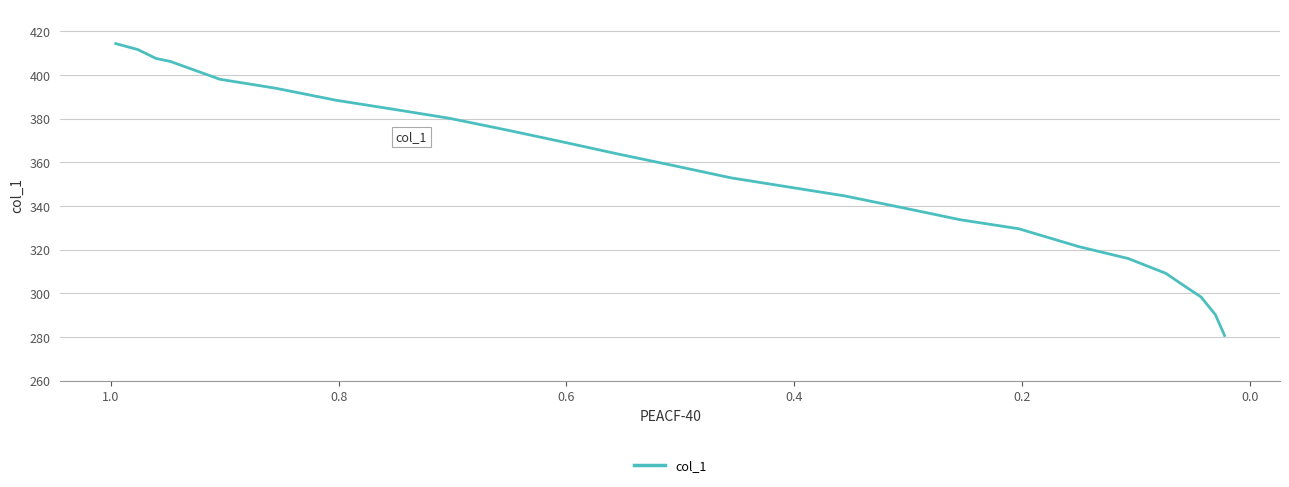

Reading right to left, transcribe all the data shown in this chart.

280.8	290.3	298.4	305.1	309.2	316.0	321.5	329.6	333.7	339.2	344.7	352.9	358.4	363.8	369.3	374.8	380.2	384.3	388.5	393.9	398.0	406.2	407.6	411.6	414.4